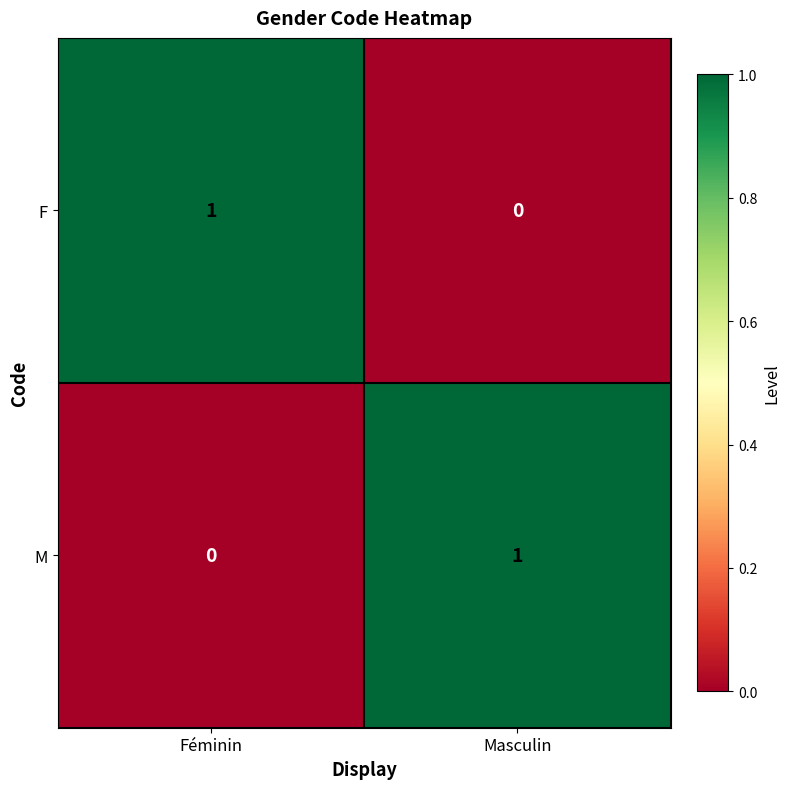

At which label is M closest to 0?

Féminin